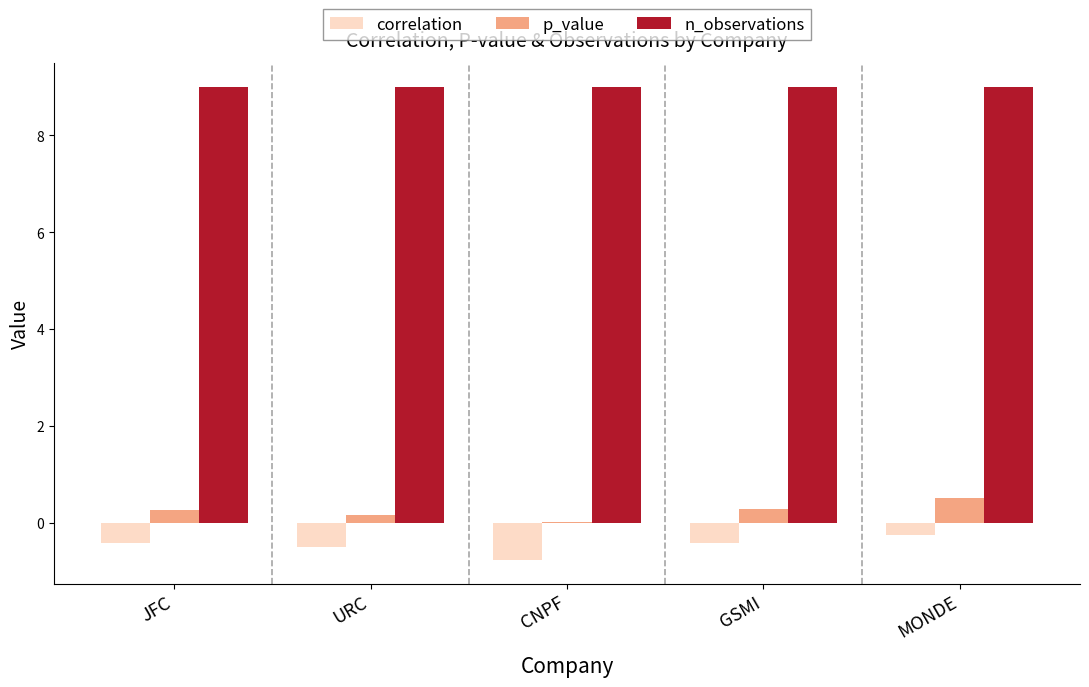

Which series has the largest total across all categories?

n_observations